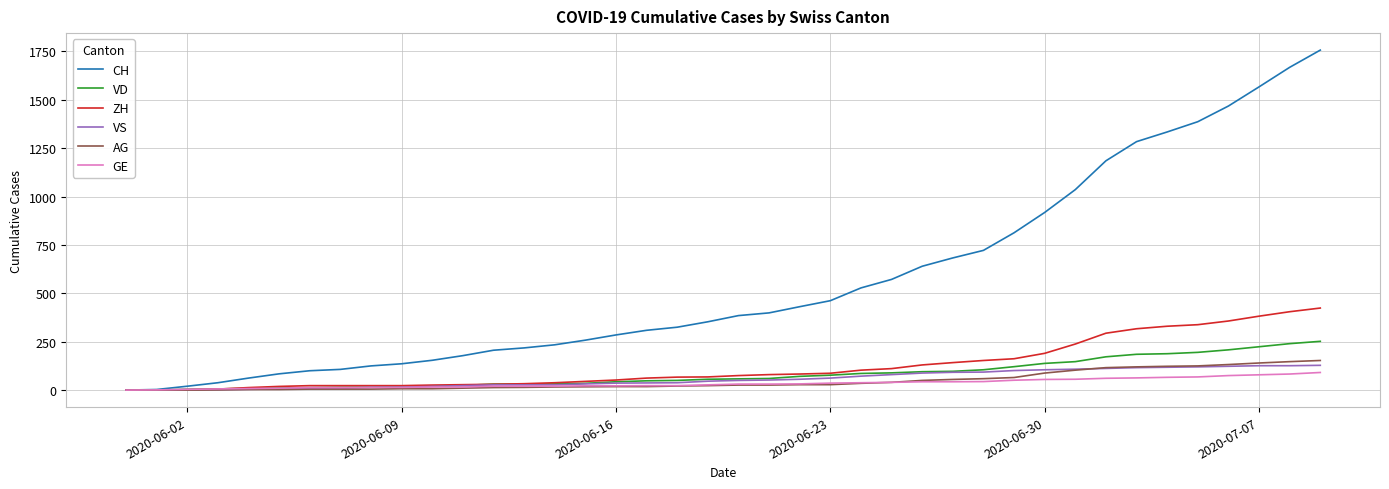

Which series has the widest spread of values?

CH